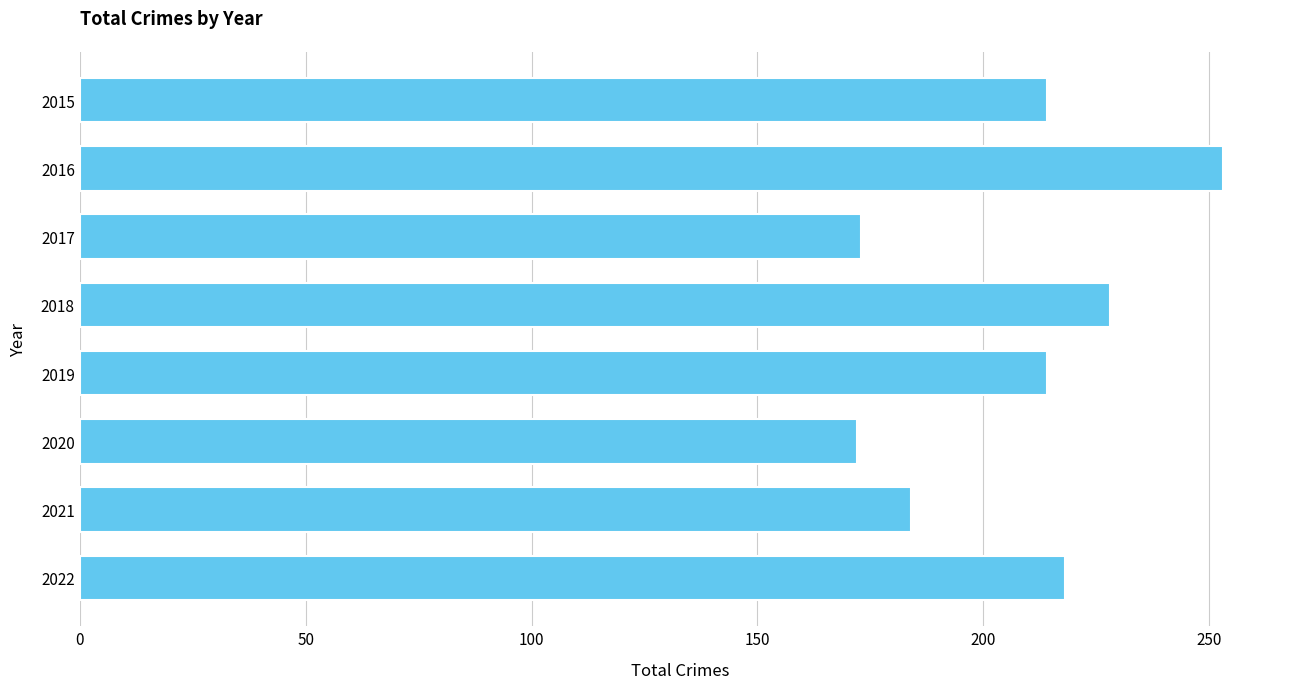

What is the value of the 1st bar from the top?

214